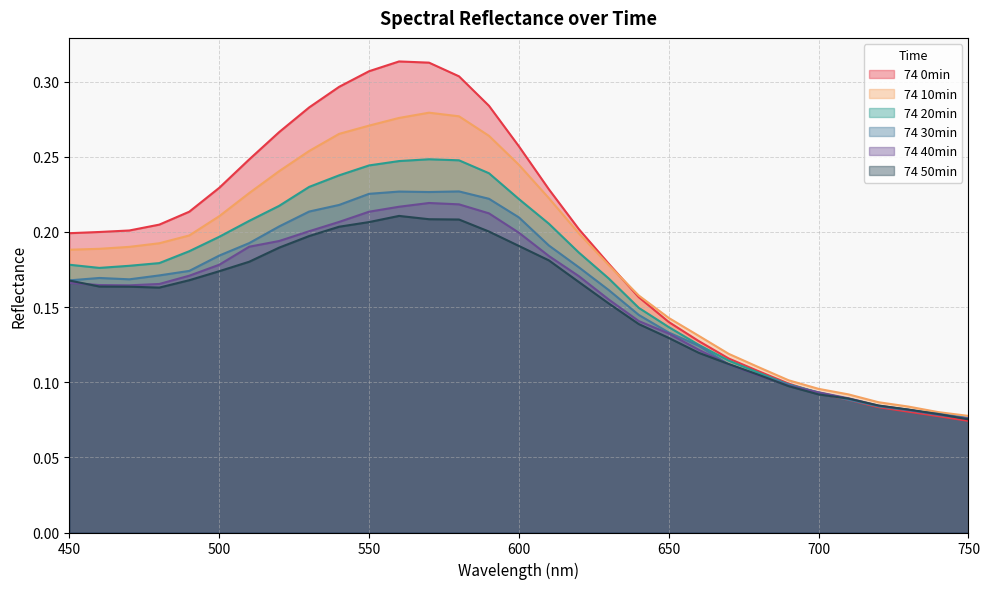

Which has a higher value, 480 or 570?

570